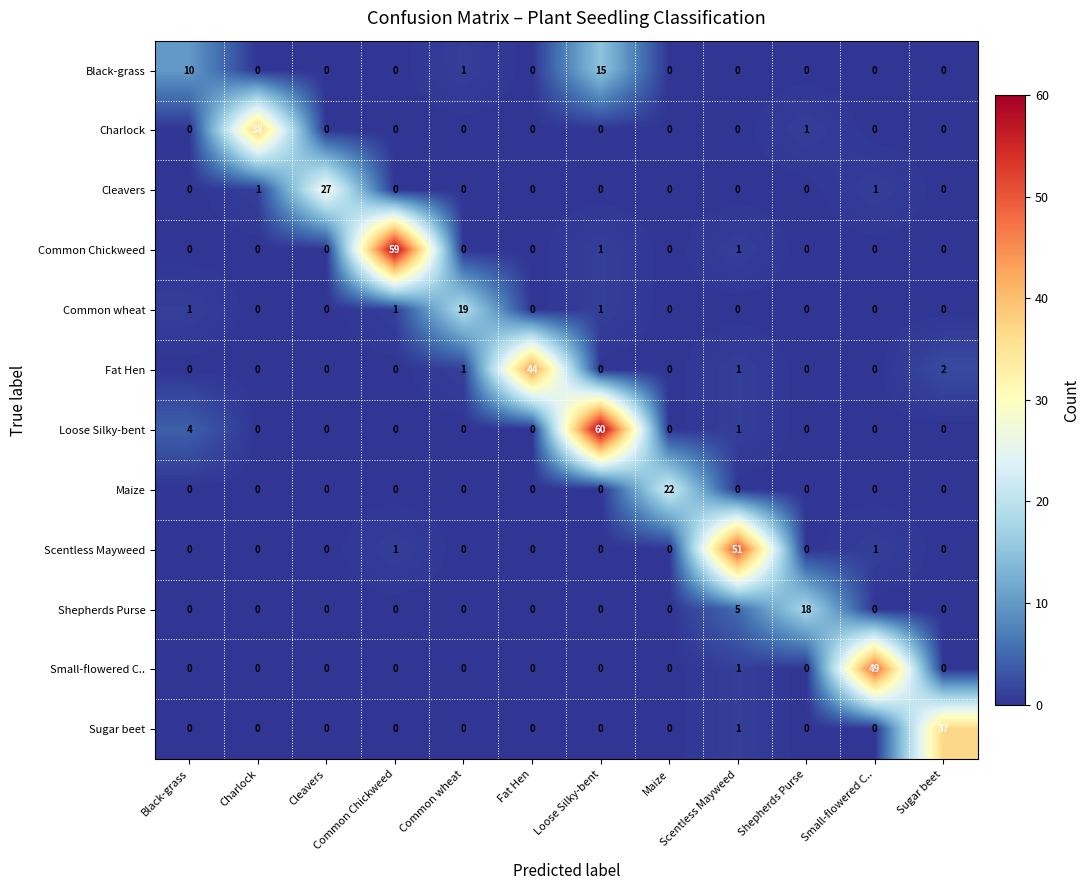

List the series in order of their peak value, highest first.

Loose Silky-bent, Common Chickweed, Scentless Mayweed, Small-flowered C.., Fat Hen, Charlock, Sugar beet, Cleavers, Maize, Common wheat, Shepherds Purse, Black-grass